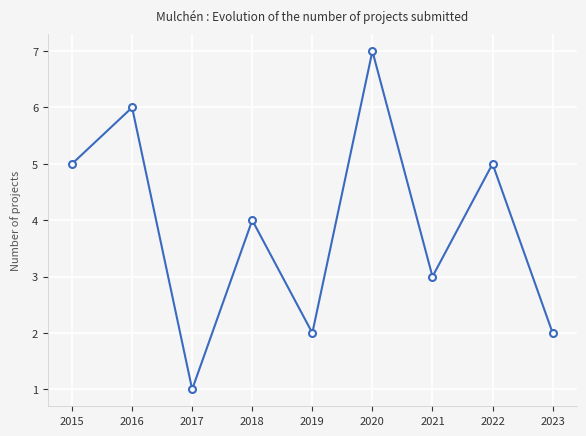

What is the approximate value at 2020?

7